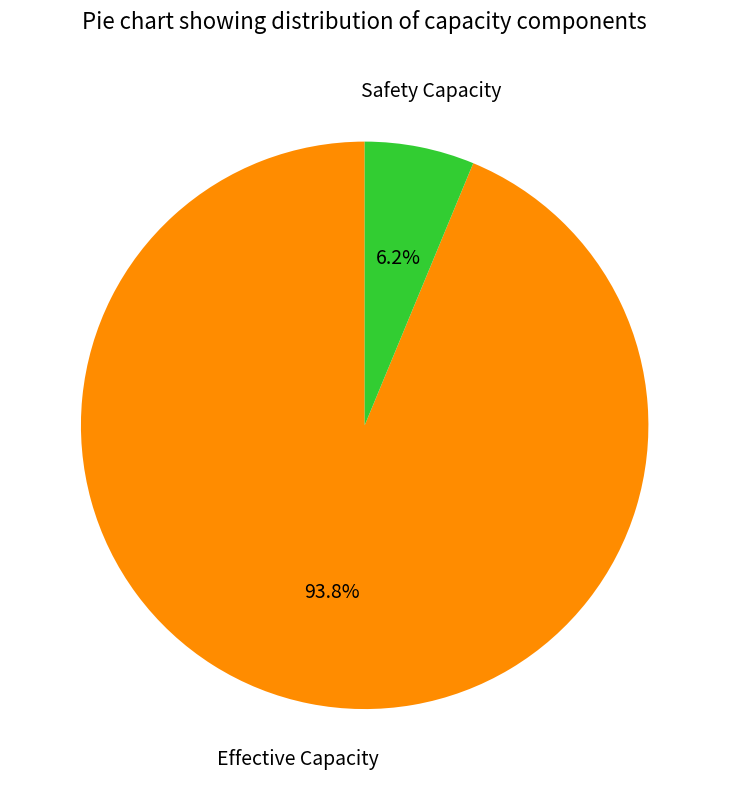

Does any single category account for the majority?

Yes